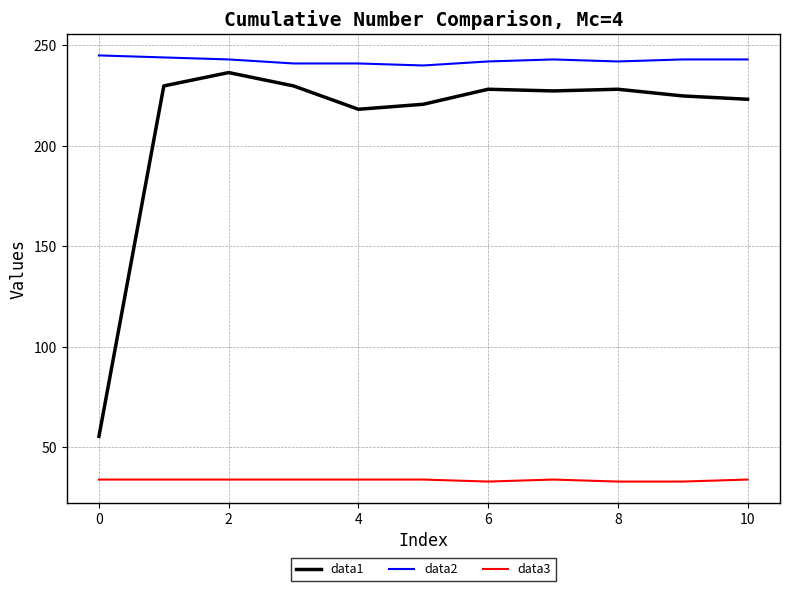

True or false: data2 and data1 cross at least once.

False